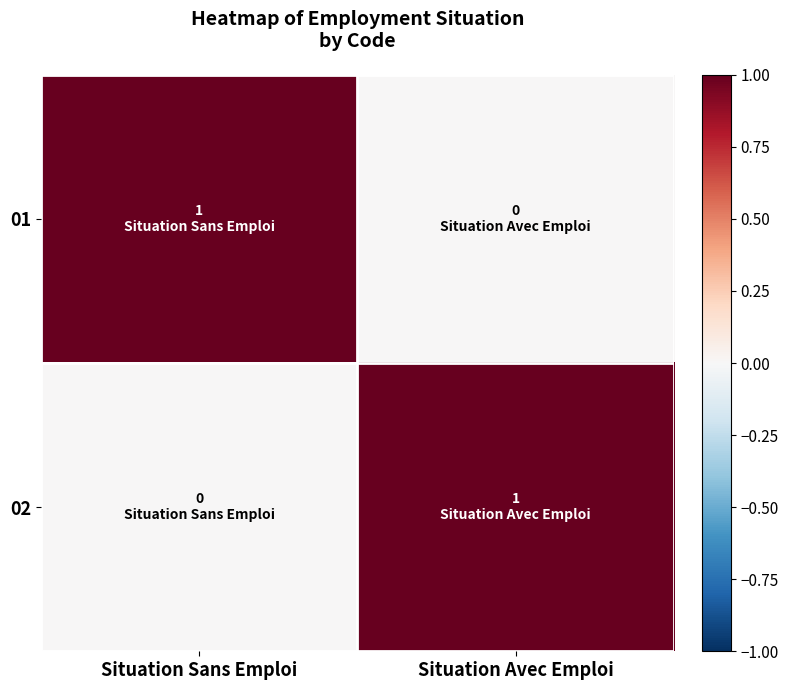

Reading left to right, what are all the values shown in this chart?

01: Situation Sans Emploi=1	Situation Avec Emploi=0
02: Situation Sans Emploi=0	Situation Avec Emploi=1